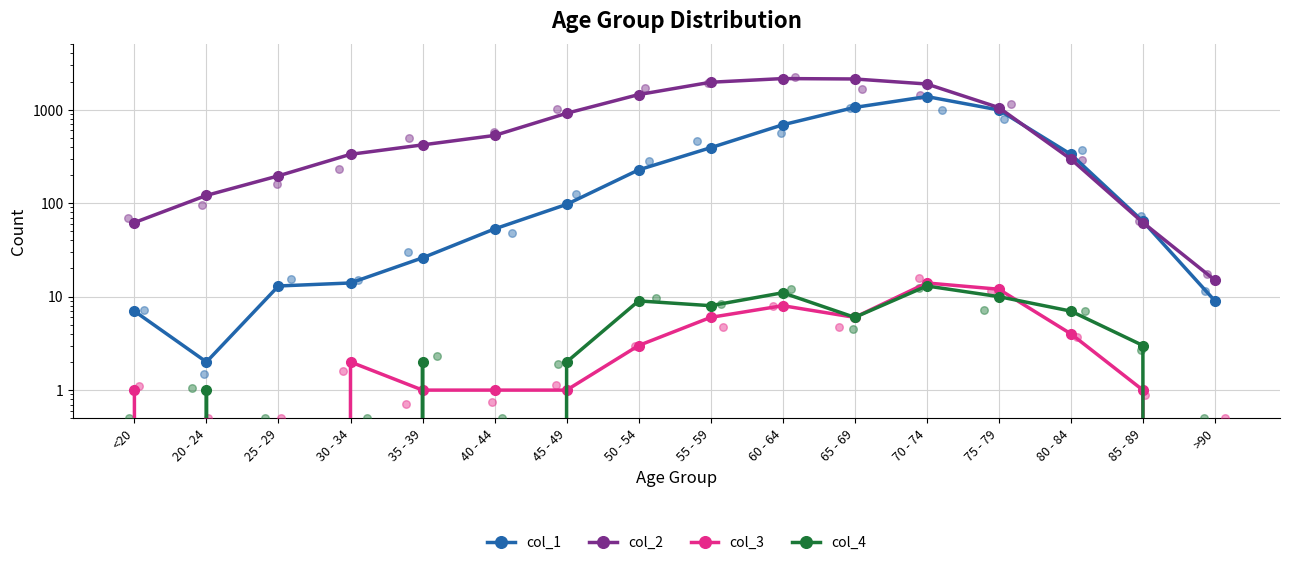

Which series contains the lowest Y value?

col_3